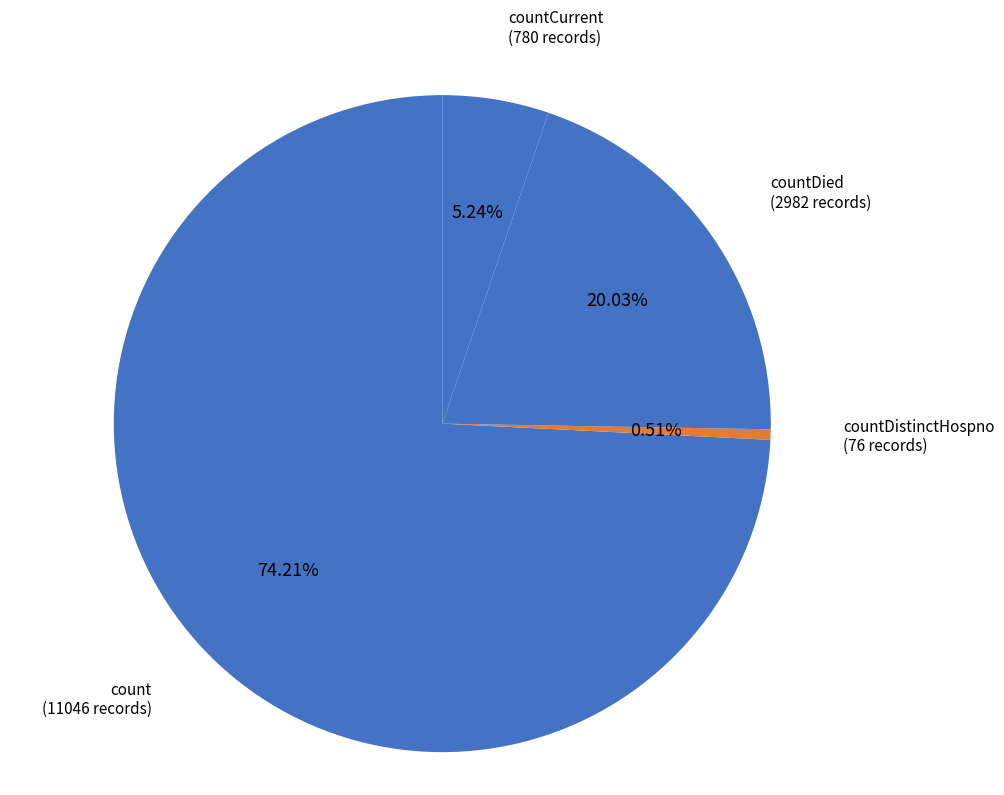

How much of the chart is everything except count?

25.8%